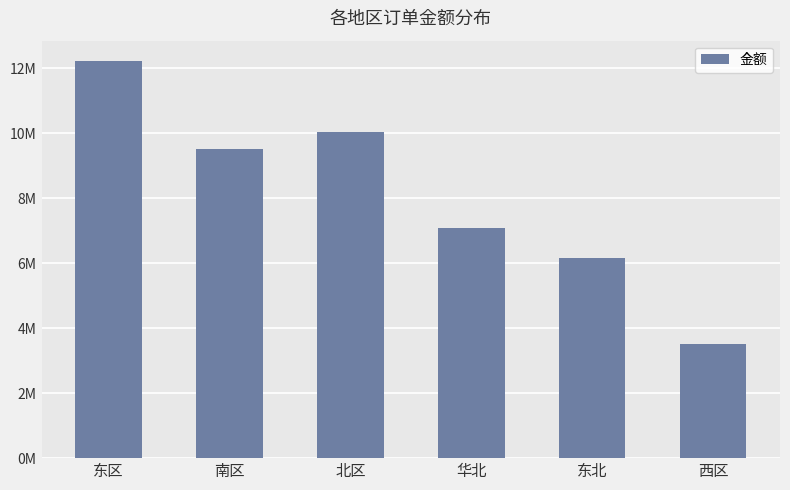

Count the number of data series in this chart.

1